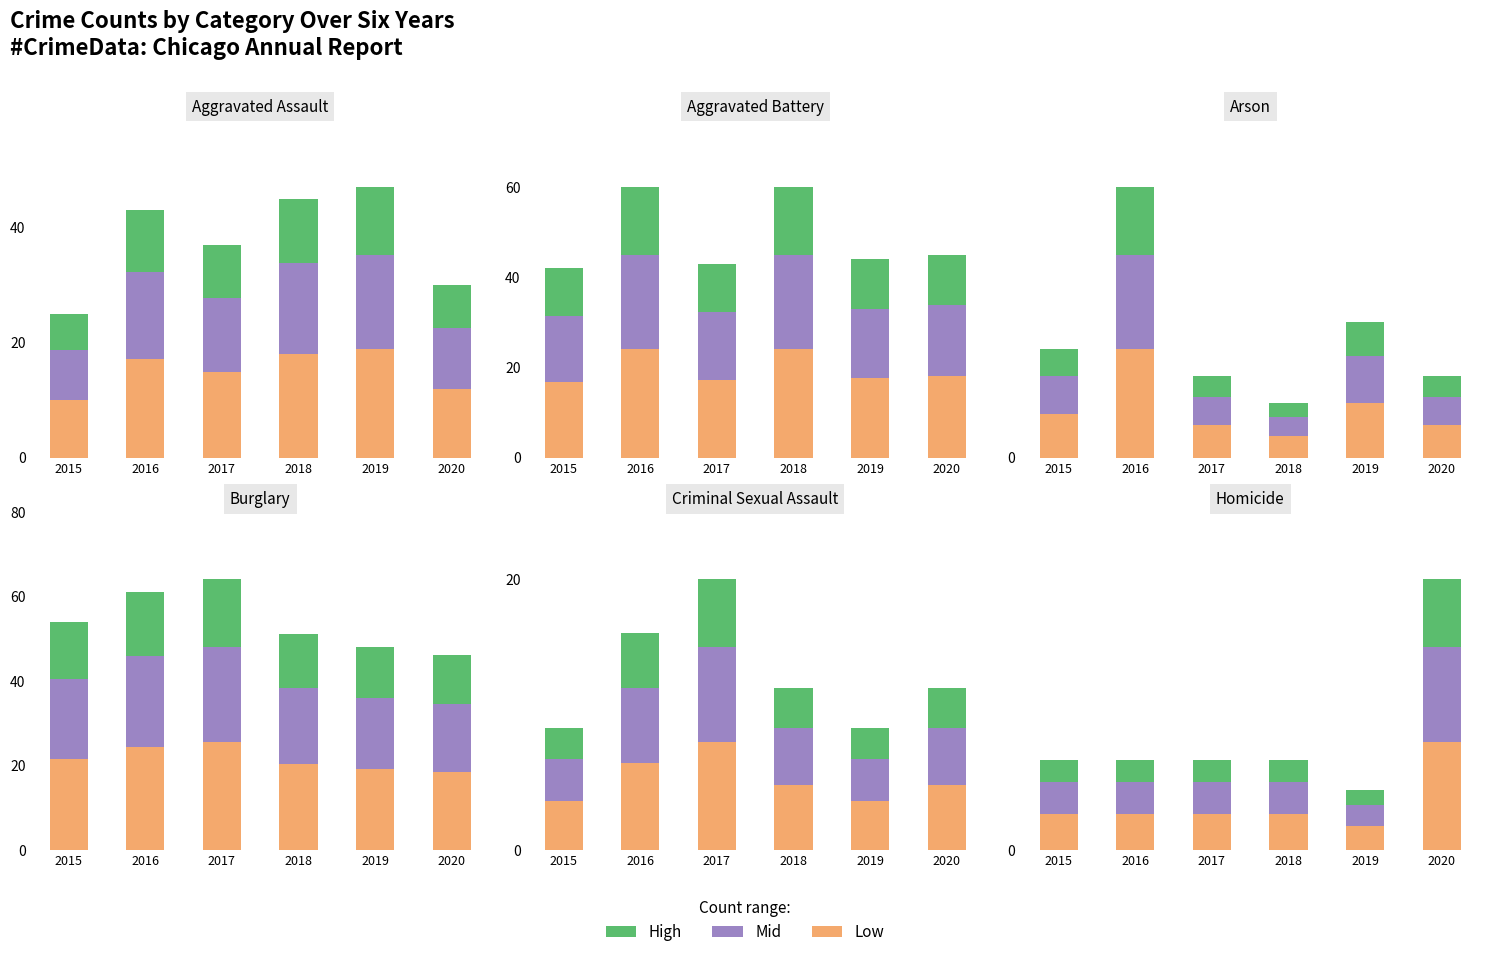

List the series in order of their overall mean, lowest first.

High, Mid, Low